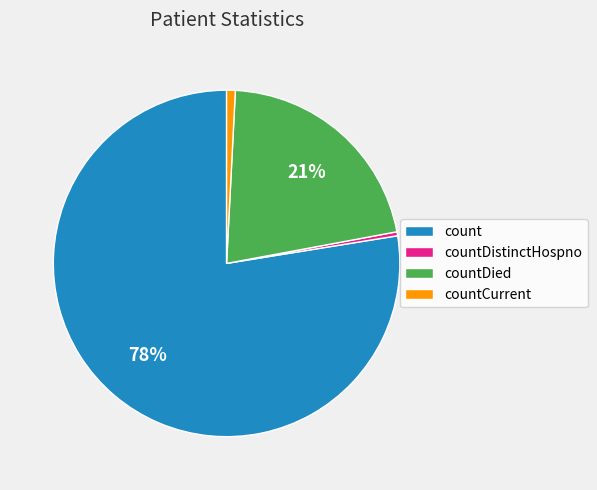

Count the number of slices in the pie.

4